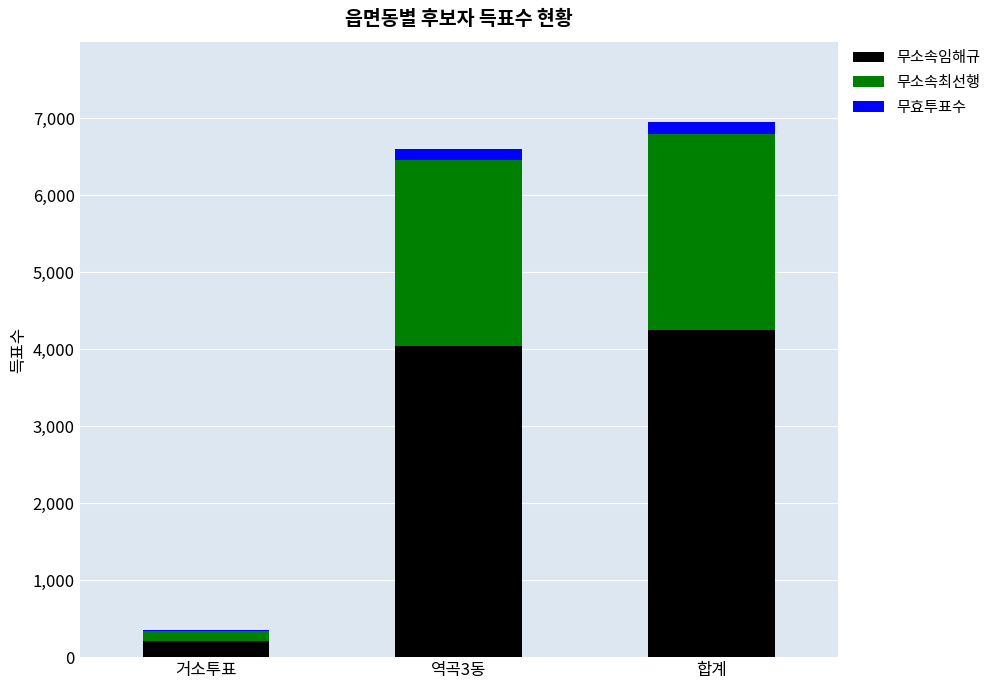

Reading left to right, what are the values for 무소속임해규?

거소투표=205	역곡3동=4040	합계=4249